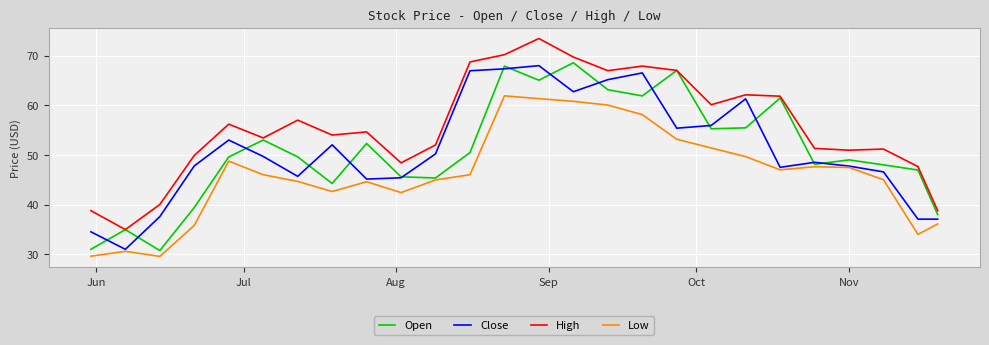

What is the greatest value displayed?

73.4